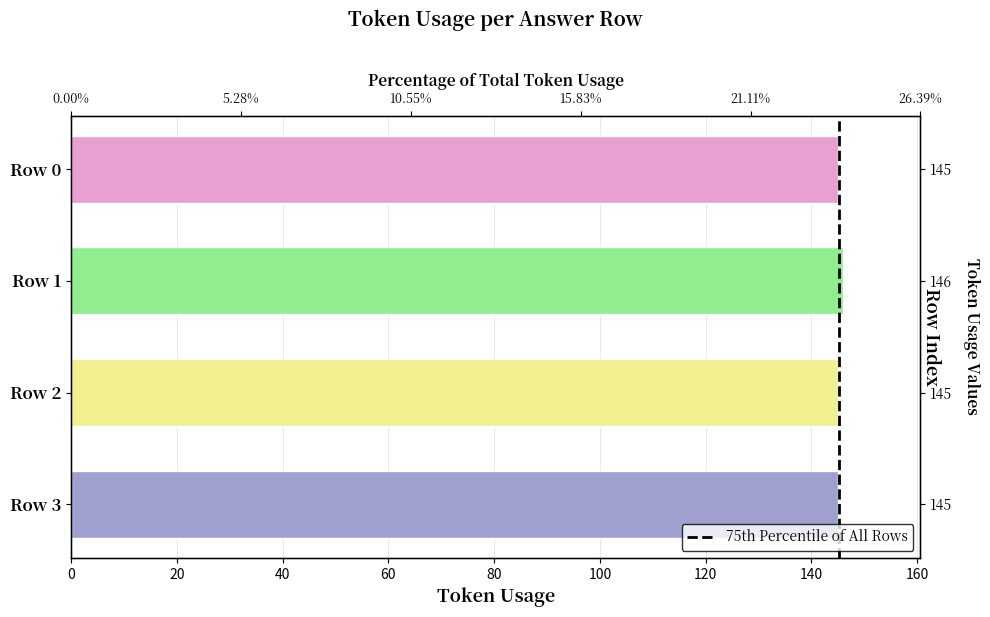

What is the value of the 2nd bar from the left?

146